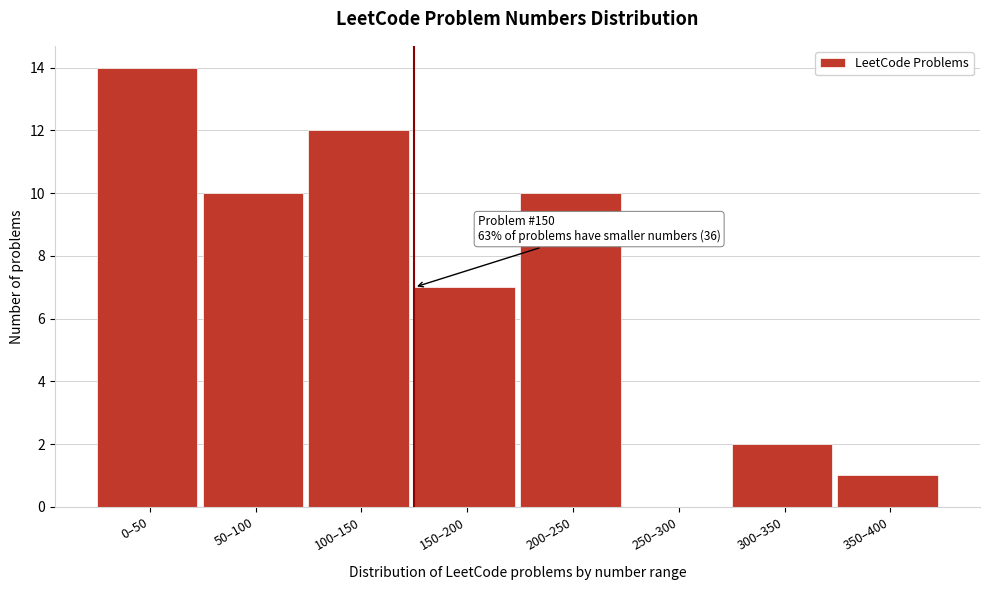

Reading right to left, transcribe all the data shown in this chart.

350–400=1	300–350=2	250–300=0	200–250=10	150–200=7	100–150=12	50–100=10	0–50=14